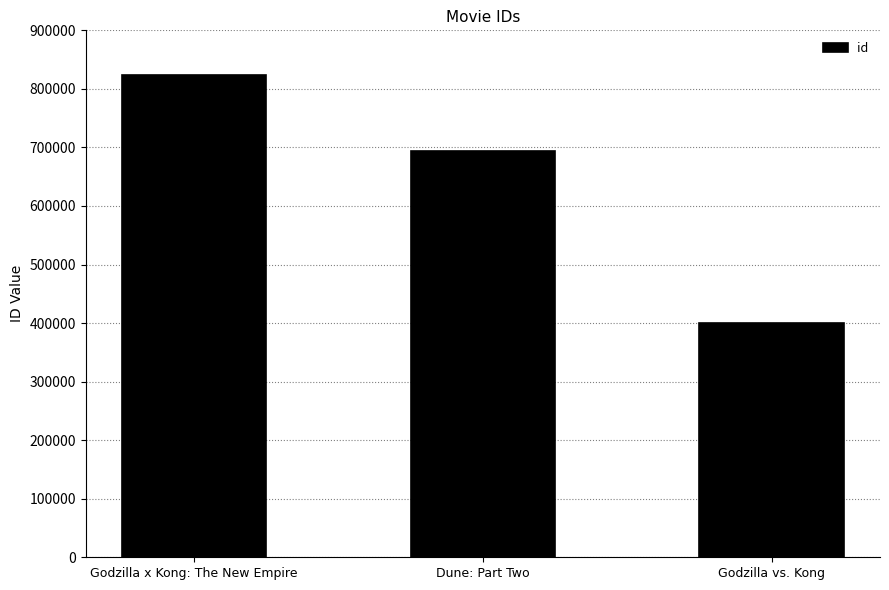

What is the greatest value displayed?

823464